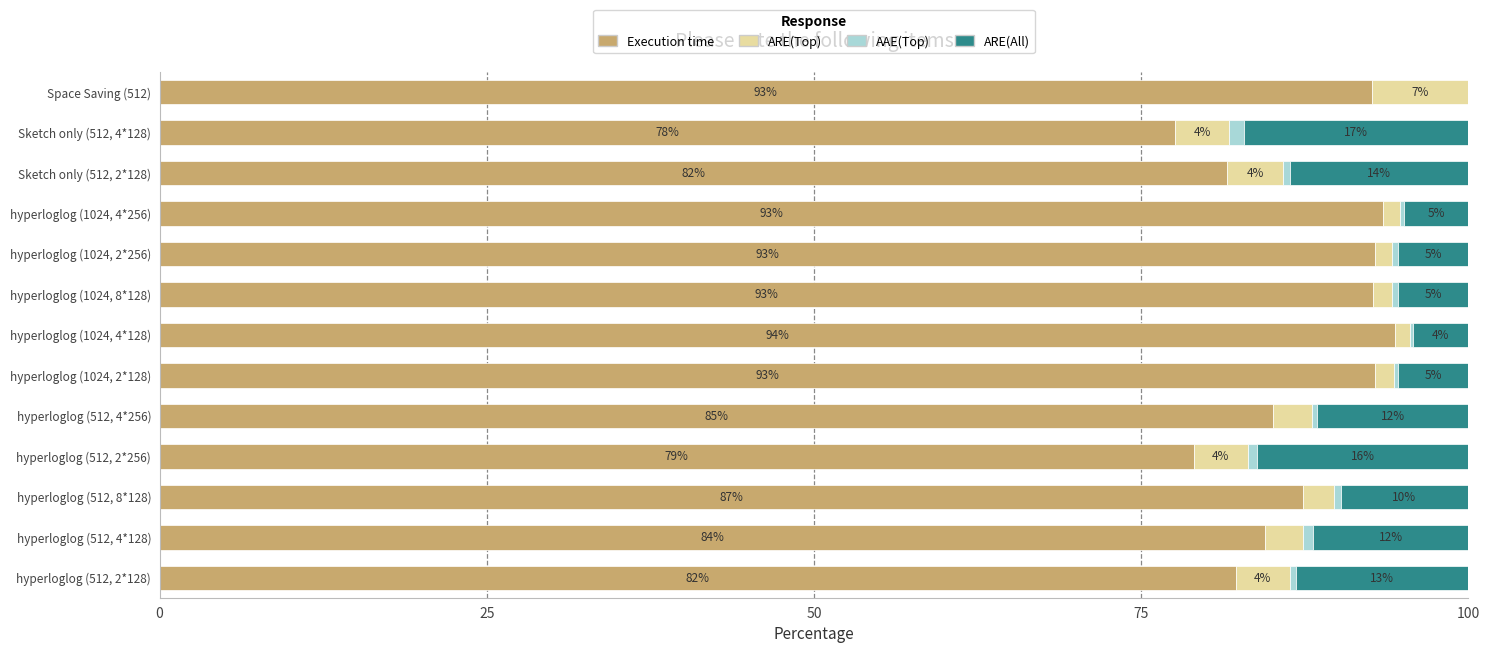

What are all the series names shown in the legend?

Execution time, ARE(Top), AAE(Top), ARE(All)